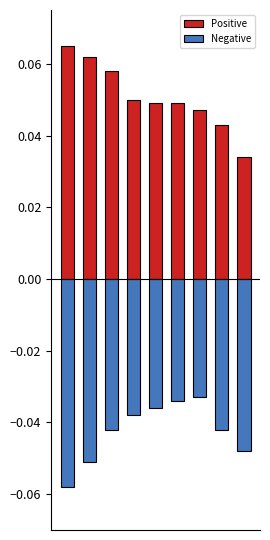

At which category is the sum across all series the highest?

2